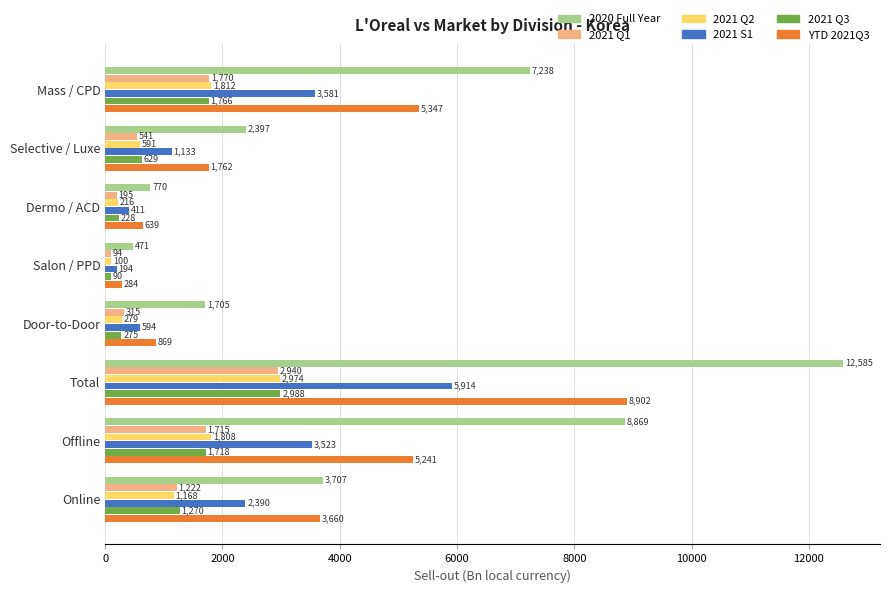

What is the maximum value shown in the chart?

12585.2